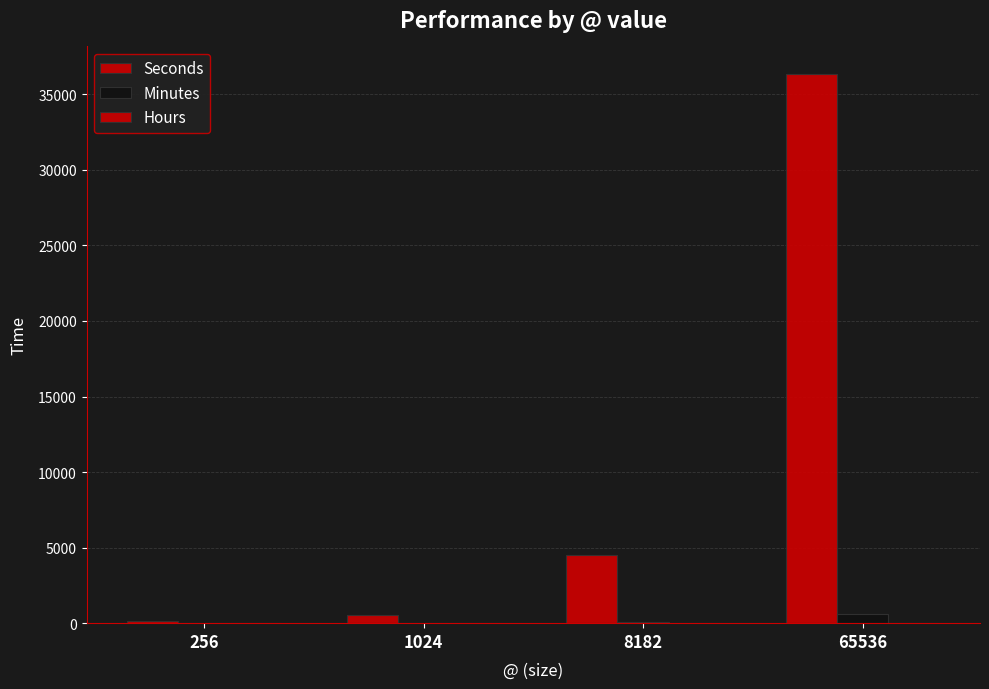

Reading right to left, list all the values displayed in this chart.

Seconds: 65536=36352.0	8182=4544.0	1024=568.0	256=142.0
Minutes: 65536=605.9	8182=75.7	1024=9.5	256=2.4
Hours: 65536=10.1	8182=1.3	1024=0.2	256=0.0